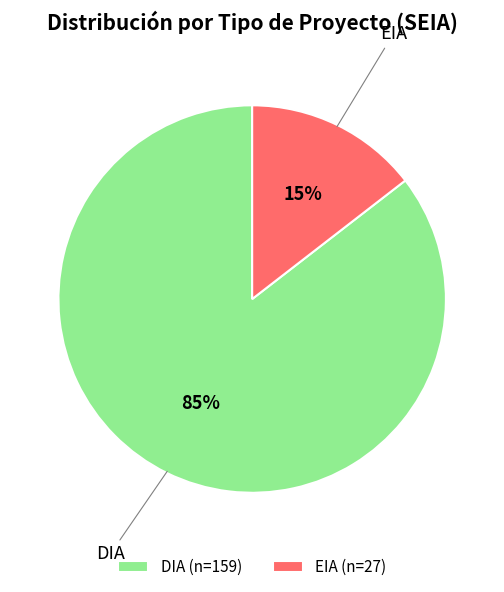

How many slices are in this pie chart?

2